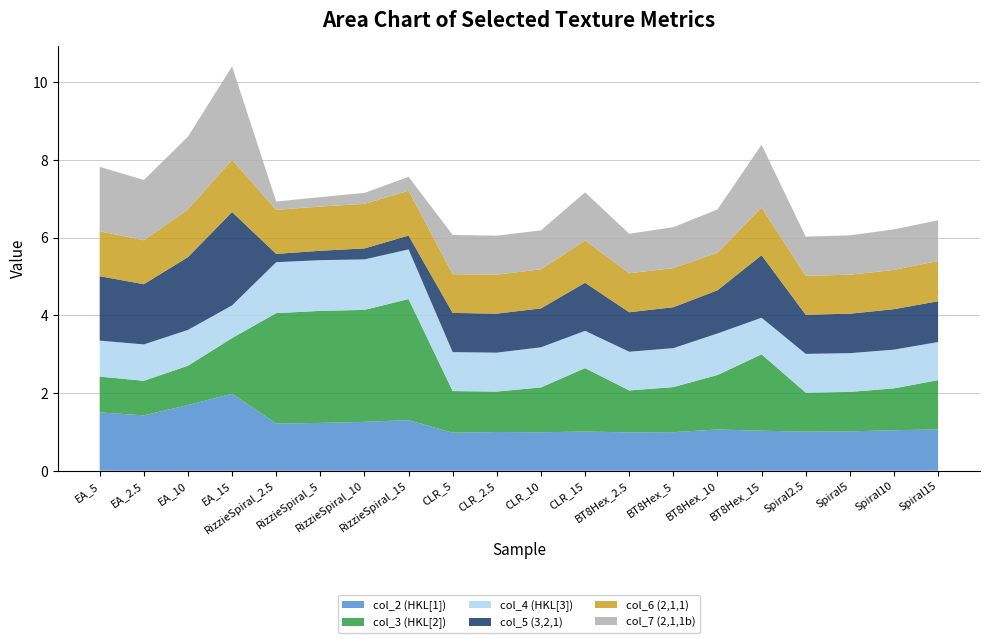

How many intersections are there between col_5 and col_2?

3